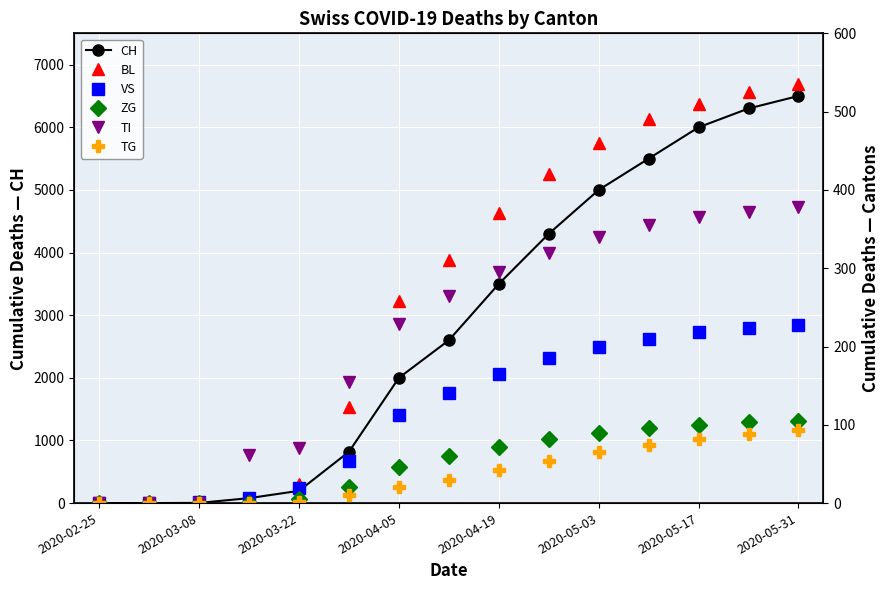

What is the highest value of the CH series?

6500